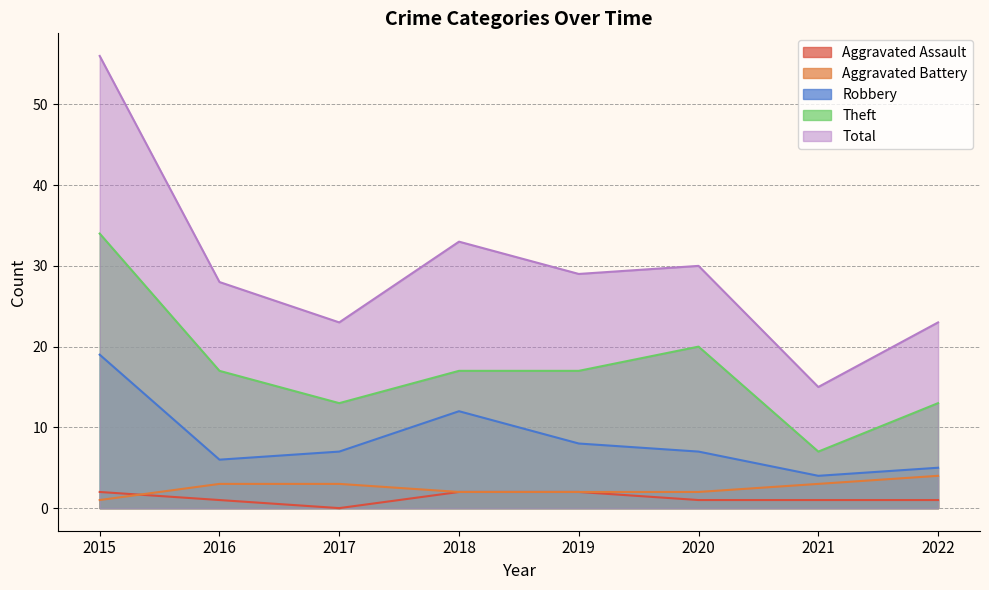

How many times do Aggravated Battery and Aggravated Assault cross each other?

1